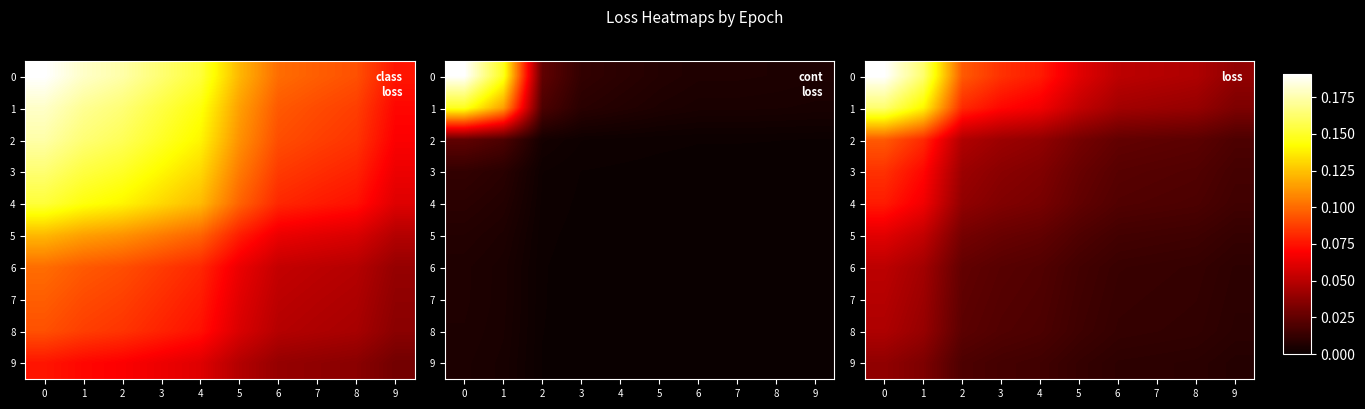

Which has a higher value, 8 or 3?

3